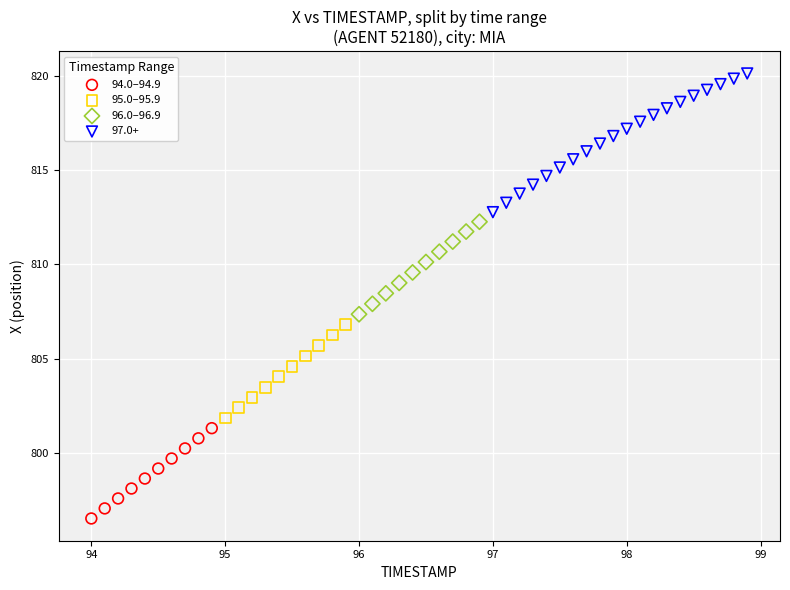

Which series contains the highest Y value?

97.0+